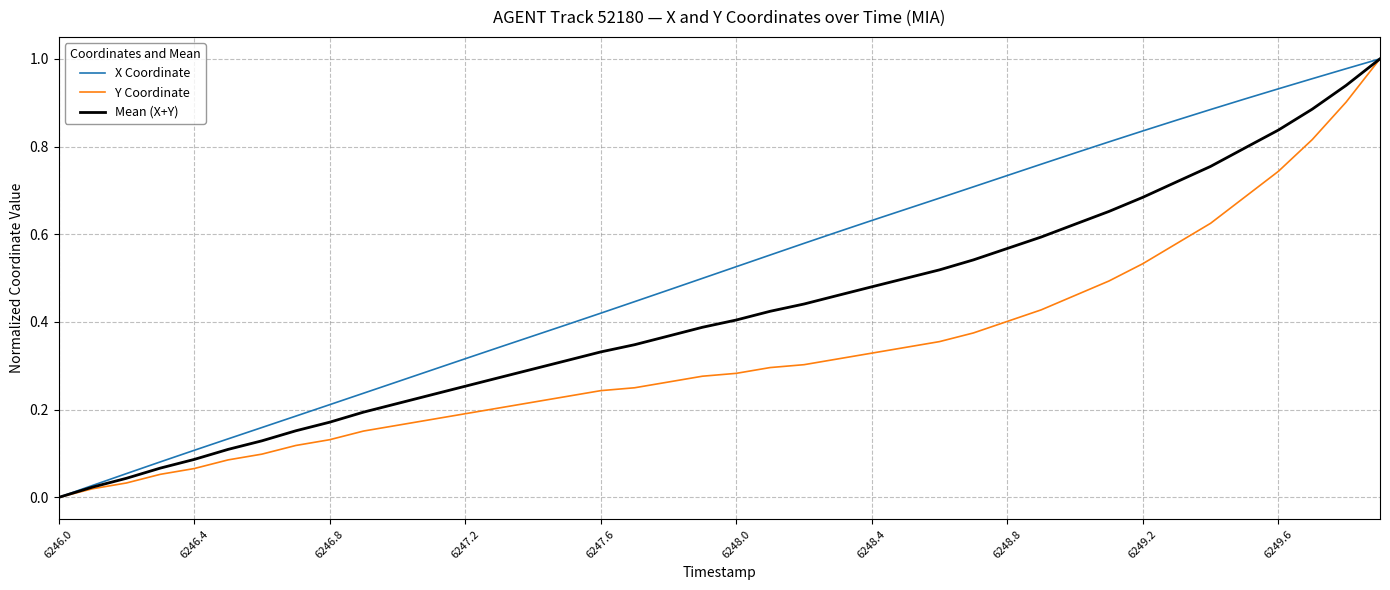

Which series has the largest total across all categories?

X Coordinate